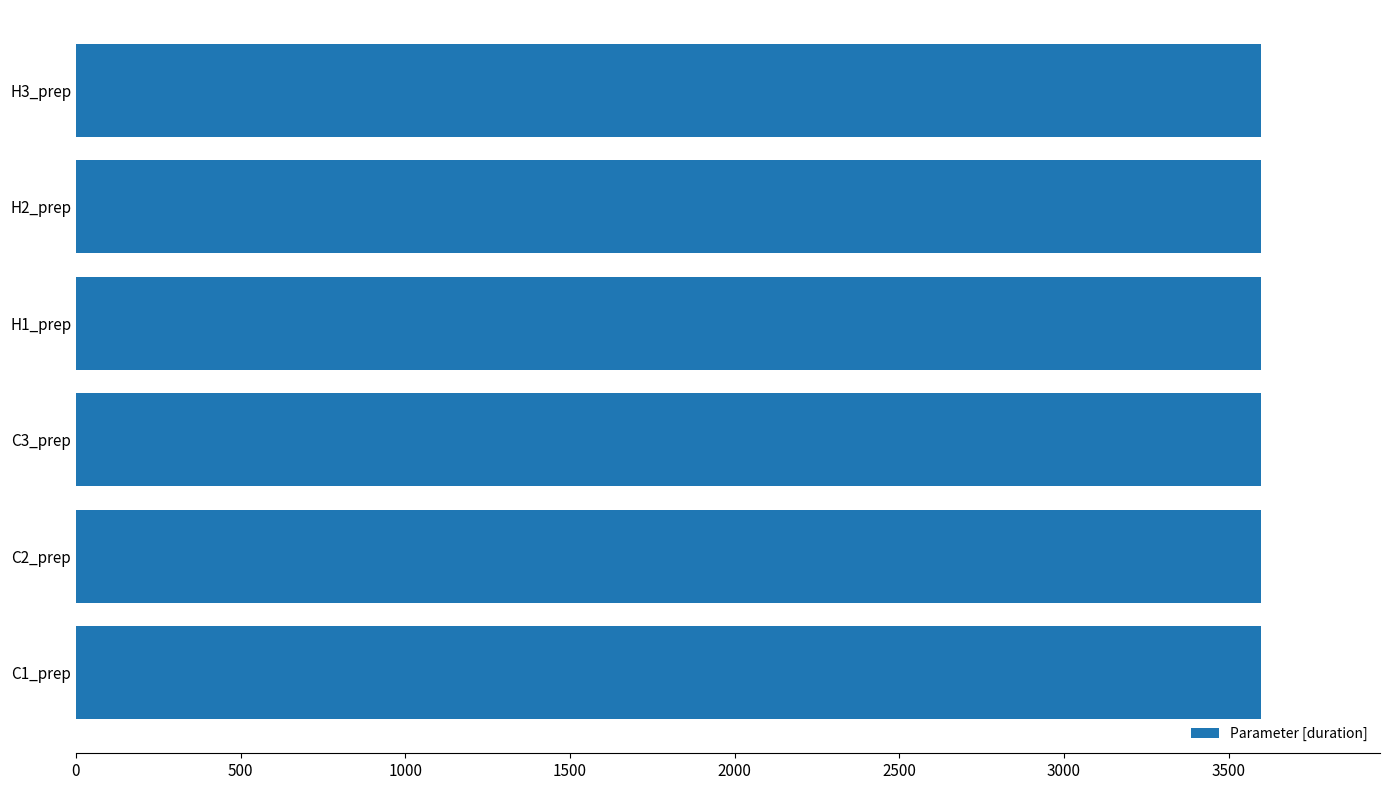

Which category has the highest value across all series?

C1_prep